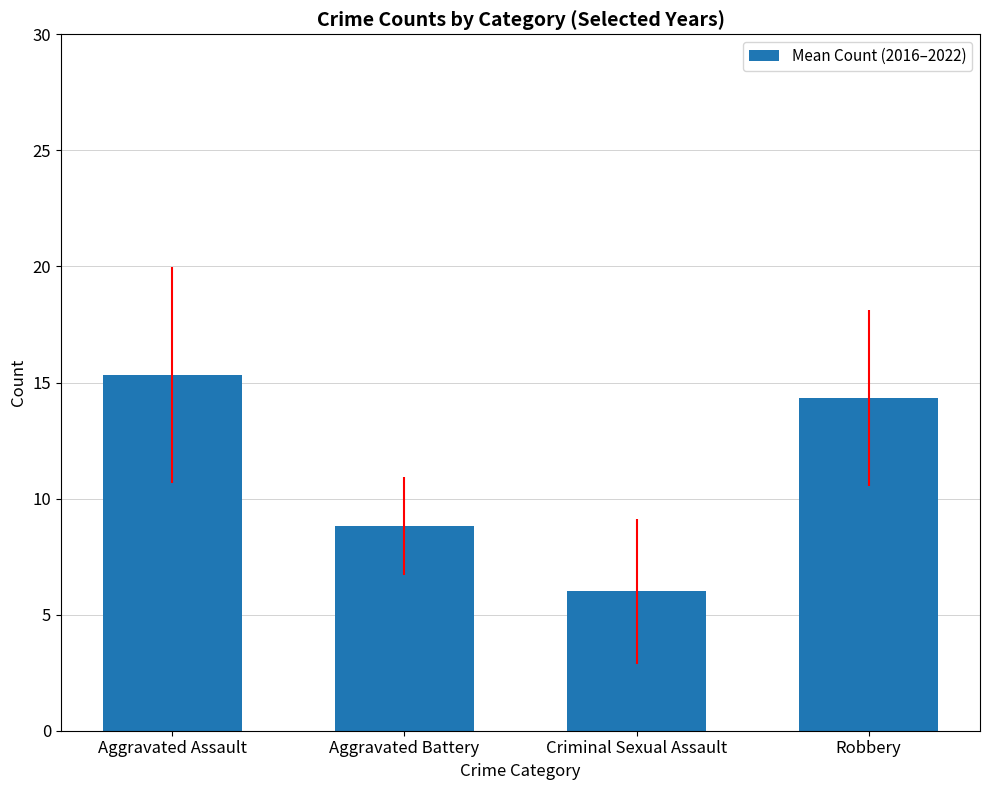

Between Aggravated Battery and Aggravated Assault, which is larger?

Aggravated Assault